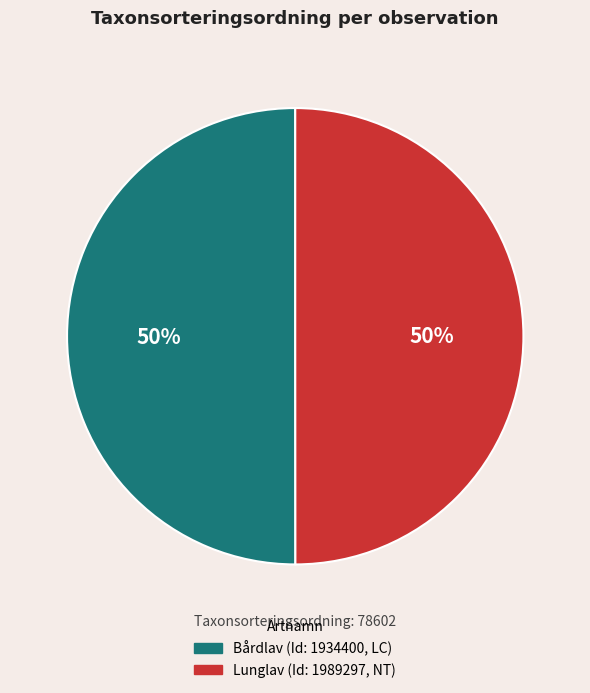

To the nearest percent, what is the average slice percentage?

50%